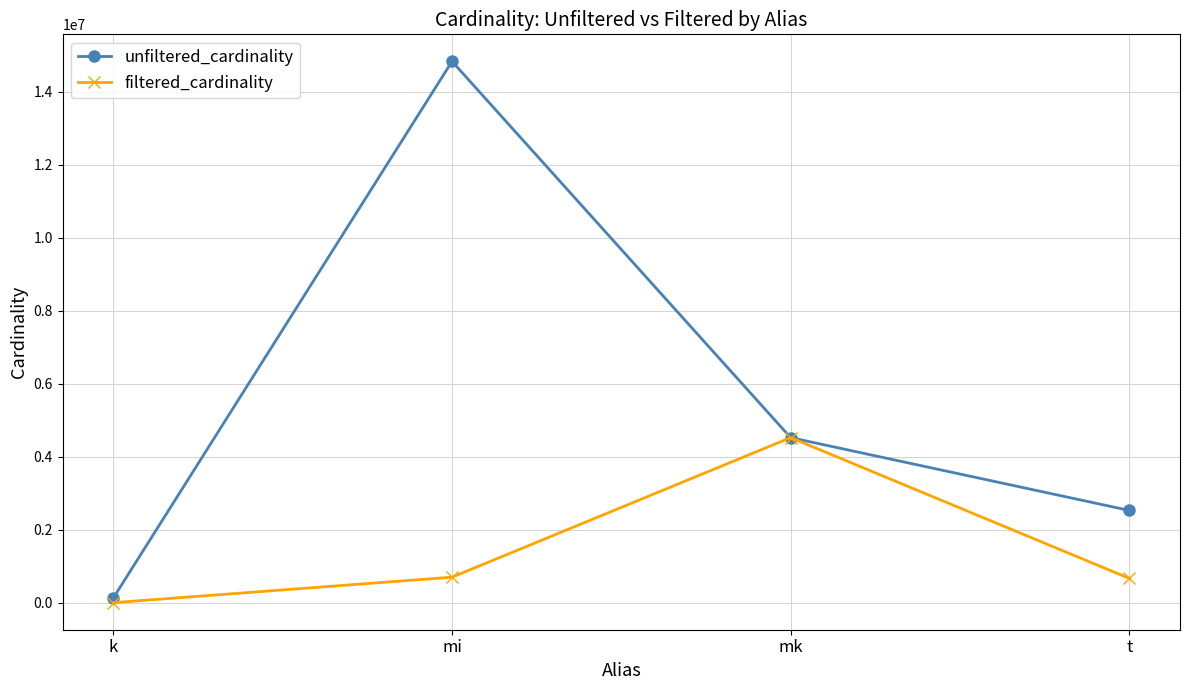

In filtered_cardinality, how many points are higher than both neighbors (excluding endpoints)?

1